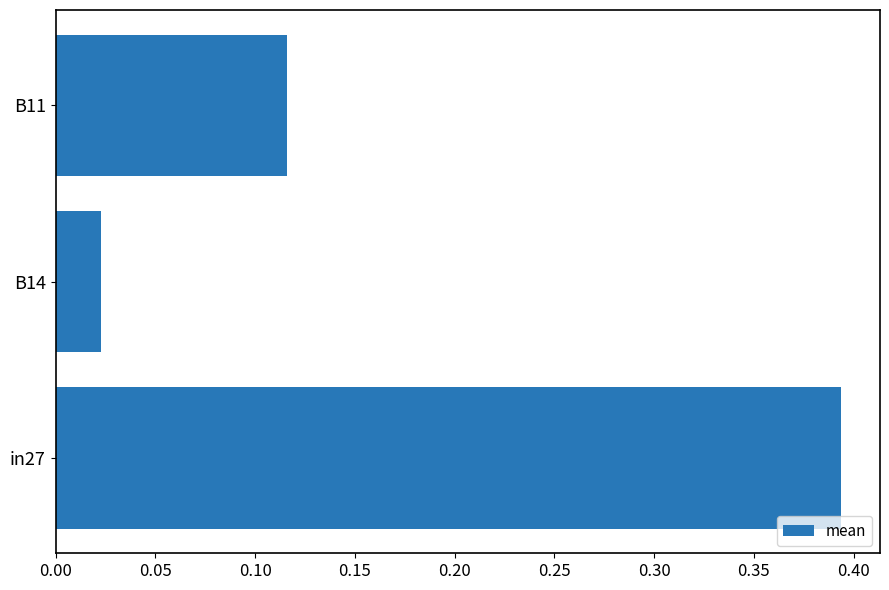

What is the change in value from in27 to B11?

-0.3